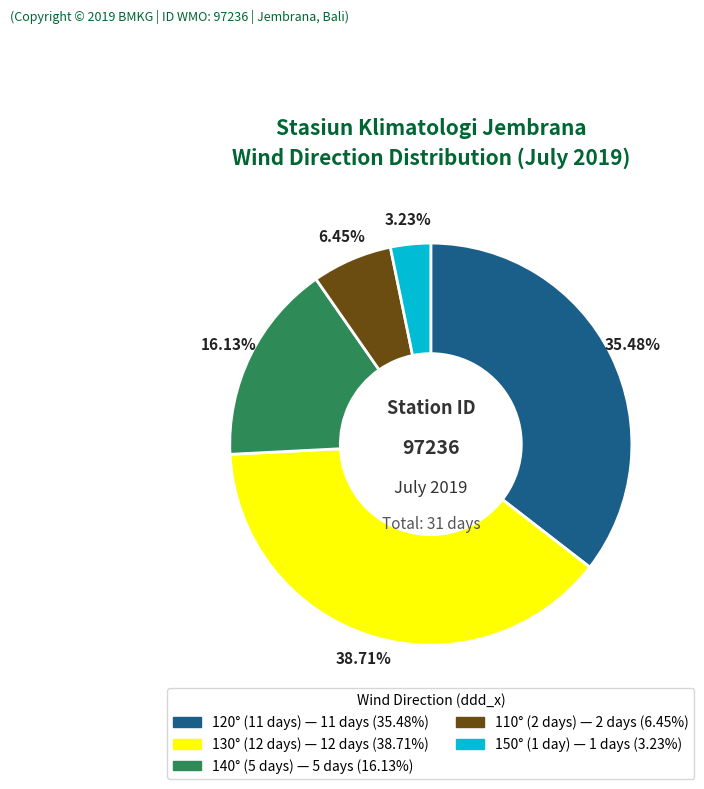

Rank the categories by value from lowest to highest.

150° (1 day) — 1 days (3.23%), 110° (2 days) — 2 days (6.45%), 140° (5 days) — 5 days (16.13%), 120° (11 days) — 11 days (35.48%), 130° (12 days) — 12 days (38.71%)